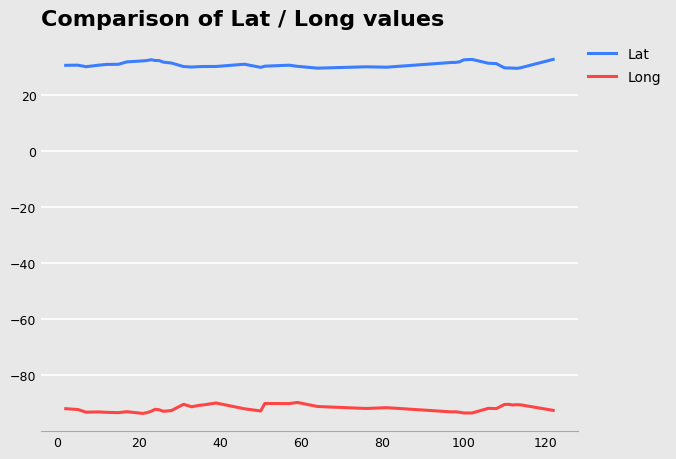

Does the chart have visible grid lines?

Yes